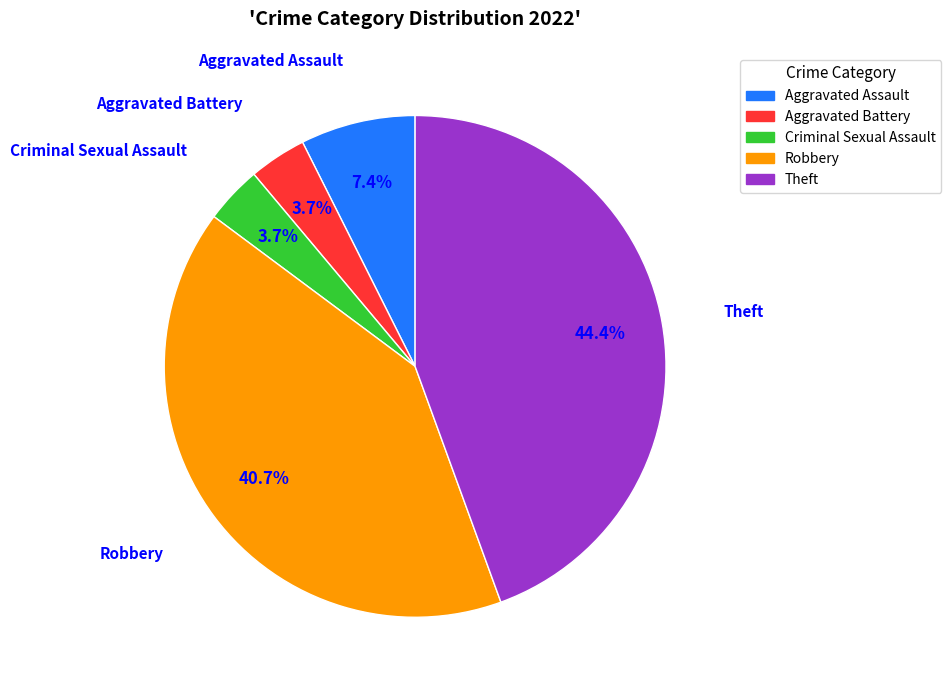

How many slices are in this pie chart?

5